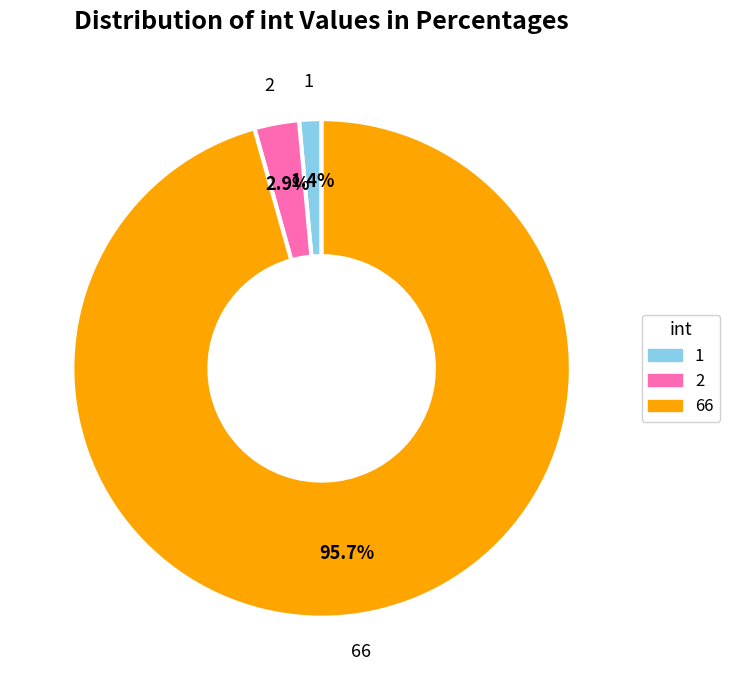

Between 2 and 66, which is larger?

66